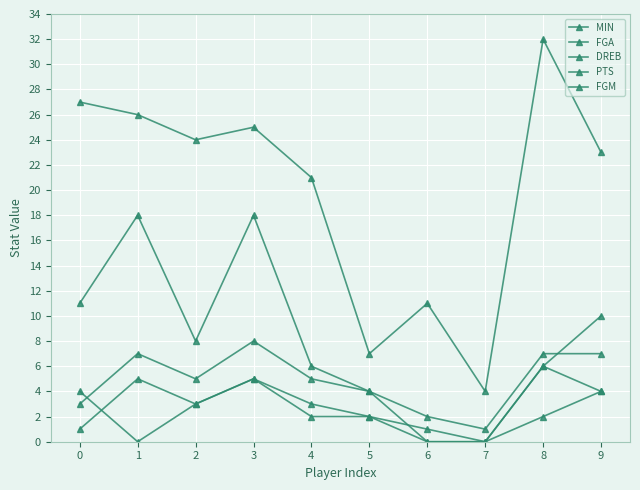

How many lines are shown in the chart?

5